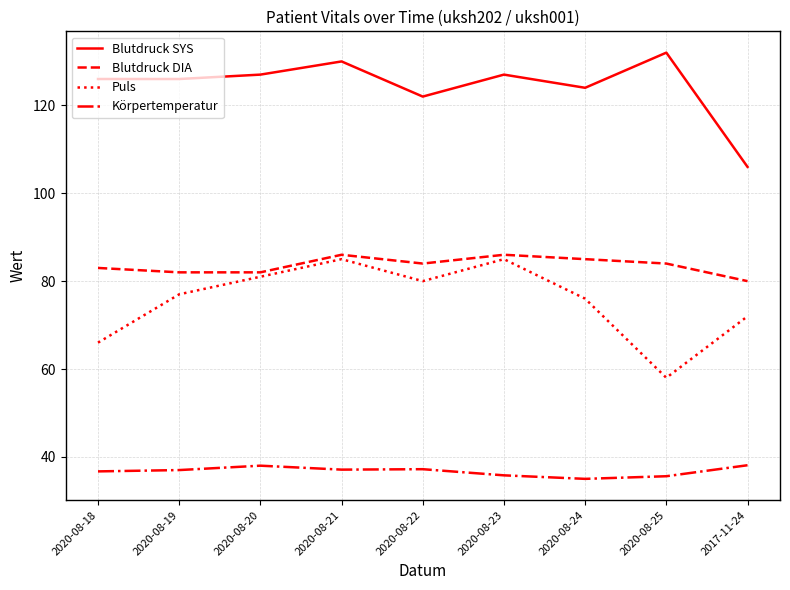

What is the spread (max minus min) of values at 2020-08-23?

91.2